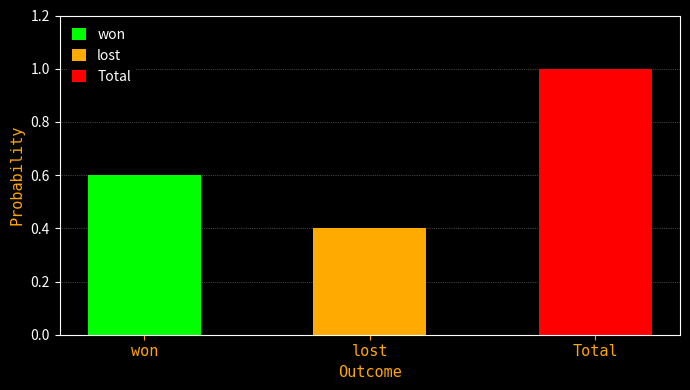

What is the value of the 3rd bar from the left?

1.0